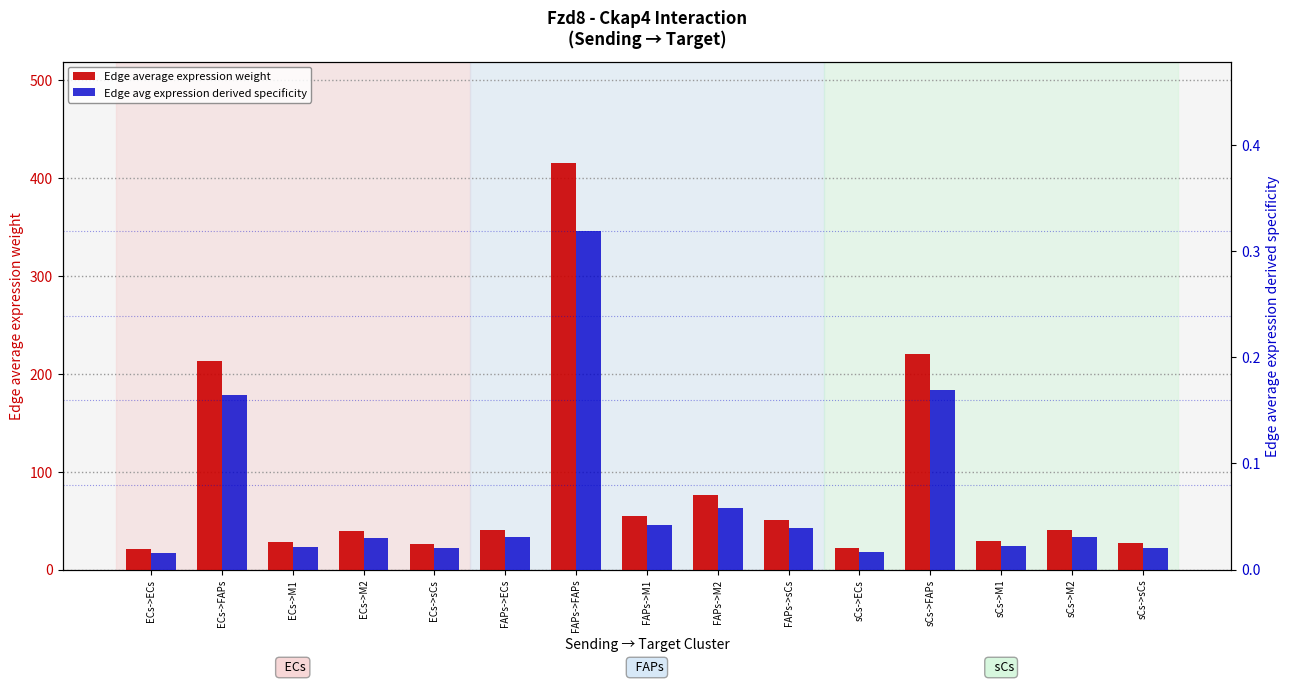

What is the difference between the maximum and minimum values in the Edge average expression weight series?

394.3